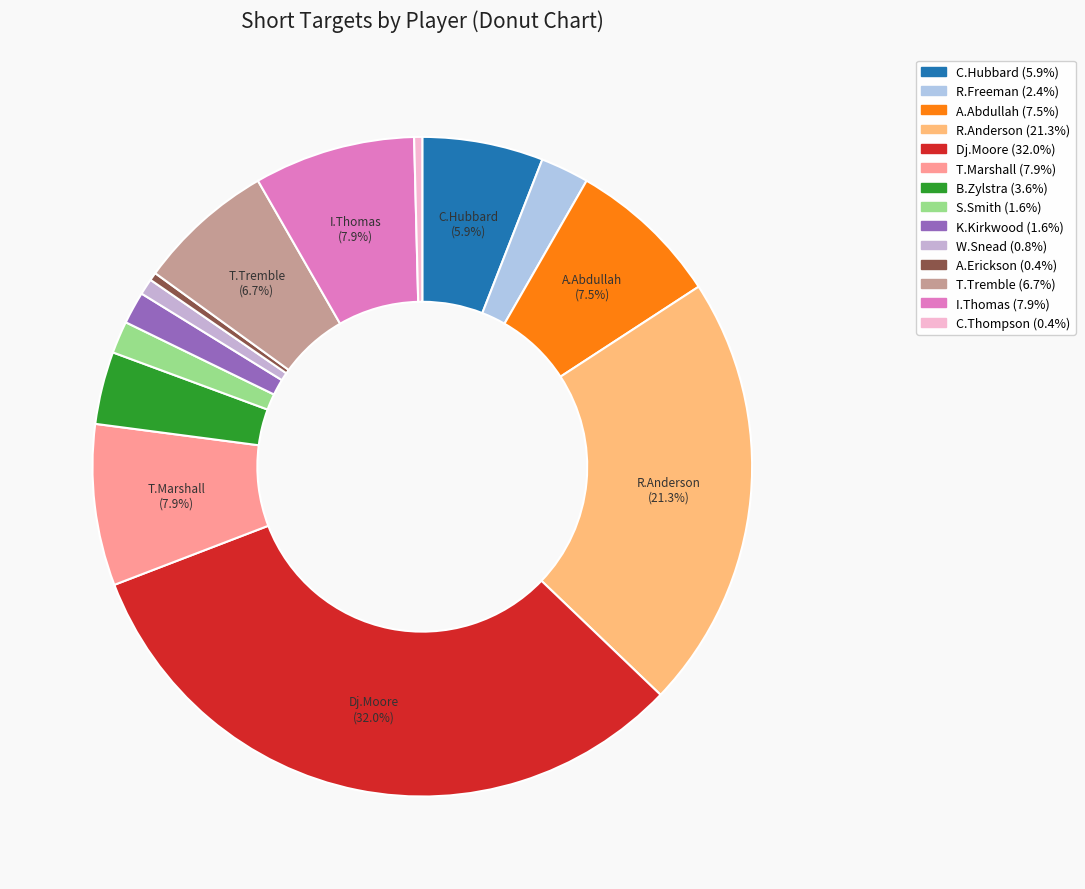

Which category has the smallest portion of the pie?

A.Erickson